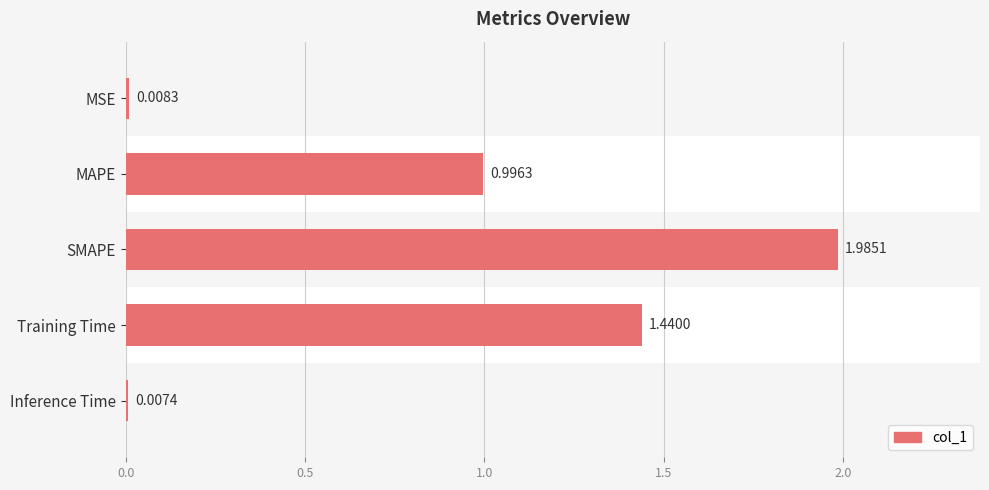

At which label is the value closest to 0?

Inference Time